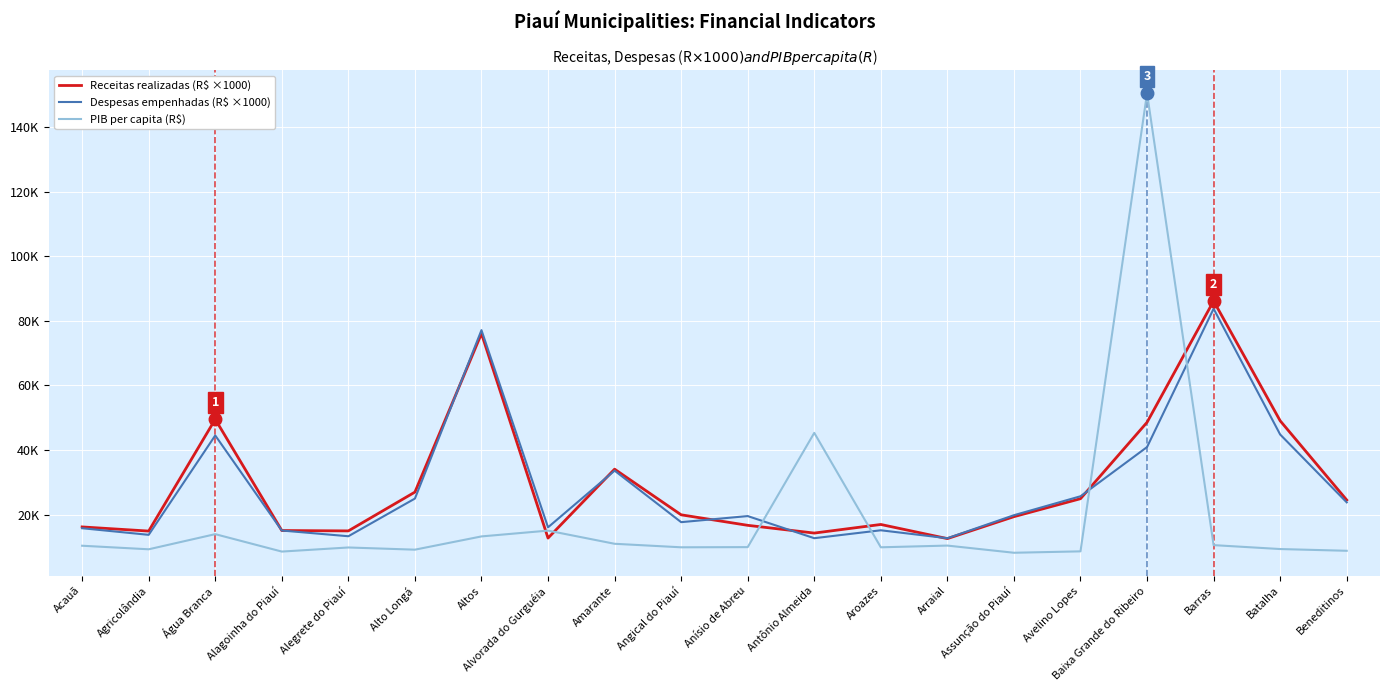

Reading left to right, extract all data points from this chart.

Receitas realizadas (R$ ×1000): Acauã=16160.5	Agricolândia=14873.9	Água Branca=49509.4	Alagoinha do Piauí=15041.1	Alegrete do Piauí=14928.5	Alto Longá=26948.3	Altos=76062.8	Alvorada do Gurguéia=12704.9	Amarante=34052.8	Angical do Piauí=19912.1	Anísio de Abreu=16654.8	Antônio Almeida=14255.1	Aroazes=16919.6	Arraial=12540.6	Assunção do Piauí=19338.3	Avelino Lopes=24904.8	Baixa Grande do Ribeiro=48566.3	Barras=86163.4	Batalha=49044.4	Beneditinos=24497.6
Despesas empenhadas (R$ ×1000): Acauã=15755.3	Agricolândia=13709.3	Água Branca=44496.0	Alagoinha do Piauí=15044.6	Alegrete do Piauí=13272.1	Alto Longá=24944.3	Altos=77121.4	Alvorada do Gurguéia=16035.8	Amarante=33595.2	Angical do Piauí=17634.3	Anísio de Abreu=19520.4	Antônio Almeida=12666.4	Aroazes=15119.6	Arraial=12655.5	Assunção do Piauí=19787.2	Avelino Lopes=25656.8	Baixa Grande do Ribeiro=40902.6	Barras=83754.5	Batalha=44793.1	Beneditinos=23772.1
PIB per capita (R$): Acauã=10333.0	Agricolândia=9229.6	Água Branca=13921.3	Alagoinha do Piauí=8523.3	Alegrete do Piauí=9791.4	Alto Longá=9112.4	Altos=13219.3	Alvorada do Gurguéia=15016.4	Amarante=10937.1	Angical do Piauí=9846.3	Anísio de Abreu=9900.4	Antônio Almeida=45295.9	Aroazes=9847.9	Arraial=10380.3	Assunção do Piauí=8156.7	Avelino Lopes=8590.9	Baixa Grande do Ribeiro=150504.6	Barras=10520.5	Batalha=9305.9	Beneditinos=8769.4